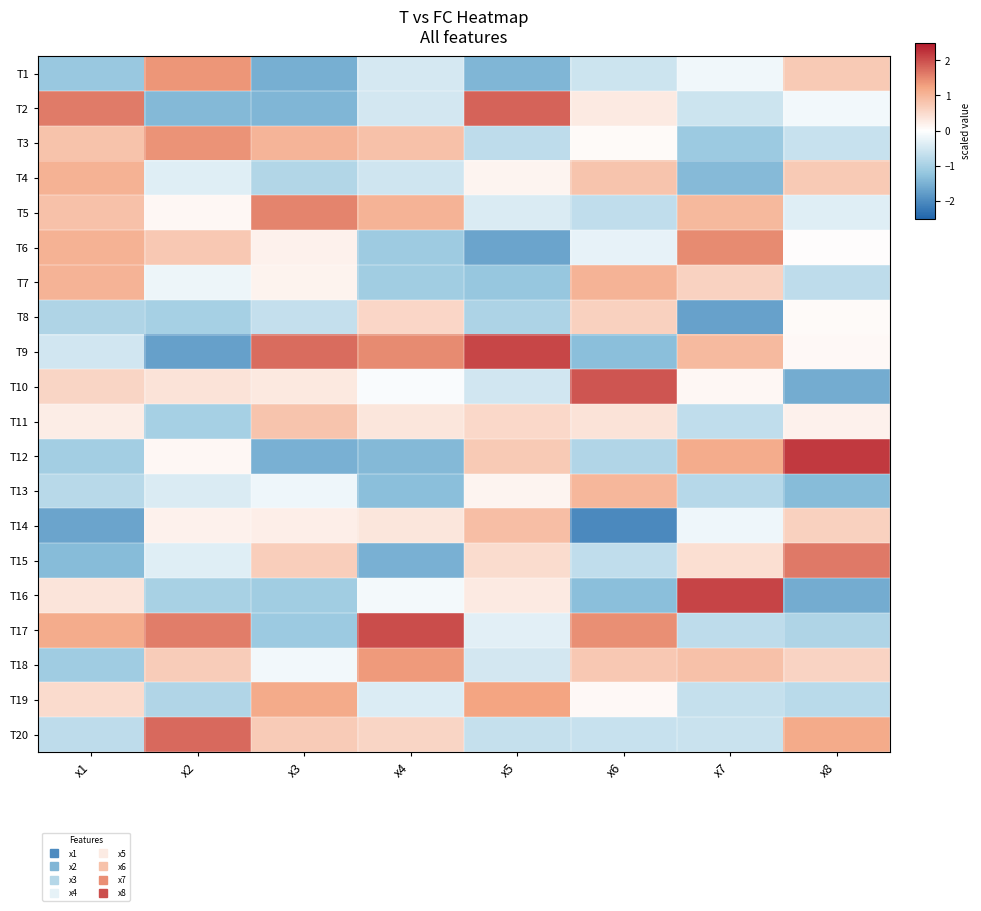

Reading right to left, list all the values displayed in this chart.

T1: x8=0.7	x7=-0.2	x6=-0.6	x5=-1.4	x4=-0.5	x3=-1.5	x2=1.4	x1=-1.2
T2: x8=-0.2	x7=-0.6	x6=0.3	x5=1.8	x4=-0.5	x3=-1.4	x2=-1.4	x1=1.6
T3: x8=-0.6	x7=-1.1	x6=0.1	x5=-0.7	x4=0.8	x3=1.0	x2=1.4	x1=0.8
T4: x8=0.7	x7=-1.4	x6=0.8	x5=0.2	x4=-0.5	x3=-0.9	x2=-0.4	x1=1.1
T5: x8=-0.4	x7=1.0	x6=-0.7	x5=-0.4	x4=1.0	x3=1.5	x2=0.1	x1=0.9
T6: x8=0.0	x7=1.5	x6=-0.3	x5=-1.7	x4=-1.1	x3=0.2	x2=0.8	x1=1.1
T7: x8=-0.7	x7=0.6	x6=1.0	x5=-1.2	x4=-1.1	x3=0.2	x2=-0.2	x1=1.1
T8: x8=0.1	x7=-1.7	x6=0.6	x5=-0.9	x4=0.6	x3=-0.7	x2=-1.0	x1=-0.9
T9: x8=0.1	x7=0.9	x6=-1.3	x5=2.1	x4=1.5	x3=1.7	x2=-1.7	x1=-0.5
T10: x8=-1.6	x7=0.1	x6=2.0	x5=-0.5	x4=-0.1	x3=0.3	x2=0.4	x1=0.6
T11: x8=0.2	x7=-0.7	x6=0.4	x5=0.5	x4=0.3	x3=0.8	x2=-1.0	x1=0.2
T12: x8=2.2	x7=1.1	x6=-0.9	x5=0.7	x4=-1.4	x3=-1.5	x2=0.1	x1=-1.0
T13: x8=-1.4	x7=-0.8	x6=1.0	x5=0.1	x4=-1.3	x3=-0.2	x2=-0.4	x1=-0.8
T14: x8=0.6	x7=-0.2	x6=-2.0	x5=0.9	x4=0.3	x3=0.2	x2=0.2	x1=-1.7
T15: x8=1.6	x7=0.4	x6=-0.7	x5=0.5	x4=-1.5	x3=0.7	x2=-0.4	x1=-1.4
T16: x8=-1.6	x7=2.1	x6=-1.3	x5=0.3	x4=-0.1	x3=-1.1	x2=-1.0	x1=0.4
T17: x8=-0.9	x7=-0.7	x6=1.4	x5=-0.3	x4=2.0	x3=-1.1	x2=1.6	x1=1.1
T18: x8=0.6	x7=0.8	x6=0.8	x5=-0.5	x4=1.3	x3=-0.1	x2=0.7	x1=-1.1
T19: x8=-0.8	x7=-0.7	x6=0.1	x5=1.2	x4=-0.4	x3=1.2	x2=-0.9	x1=0.5
T20: x8=1.2	x7=-0.6	x6=-0.6	x5=-0.7	x4=0.6	x3=0.7	x2=1.8	x1=-0.7